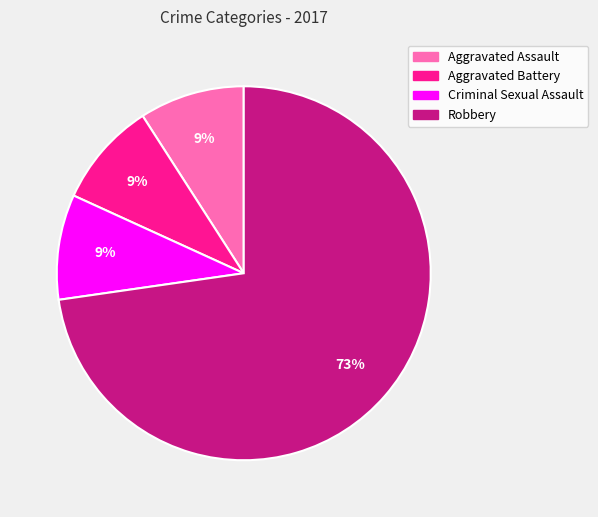

To the nearest percent, what portion does Criminal Sexual Assault represent?

9%